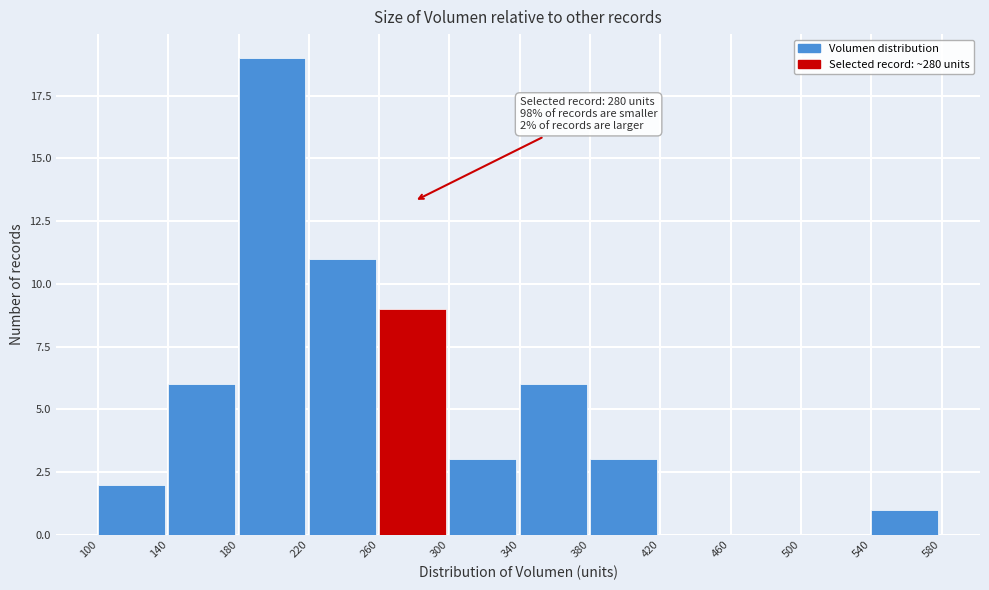

Which range on the x-axis has the tallest bar?

180 to 220